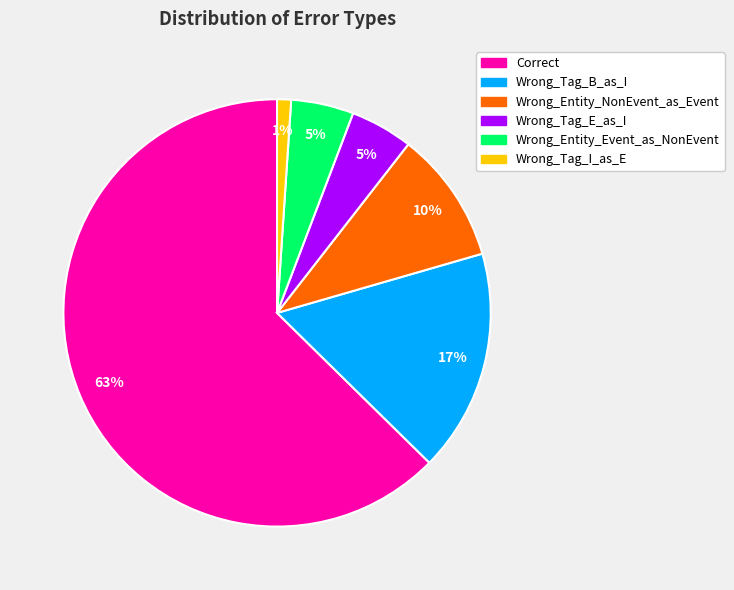

Which category has the smallest portion of the pie?

Wrong_Tag_I_as_E